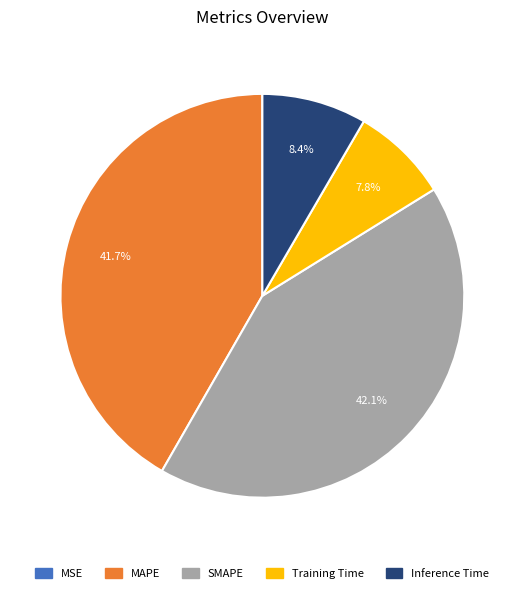

Which has a higher value, Training Time or MAPE?

MAPE